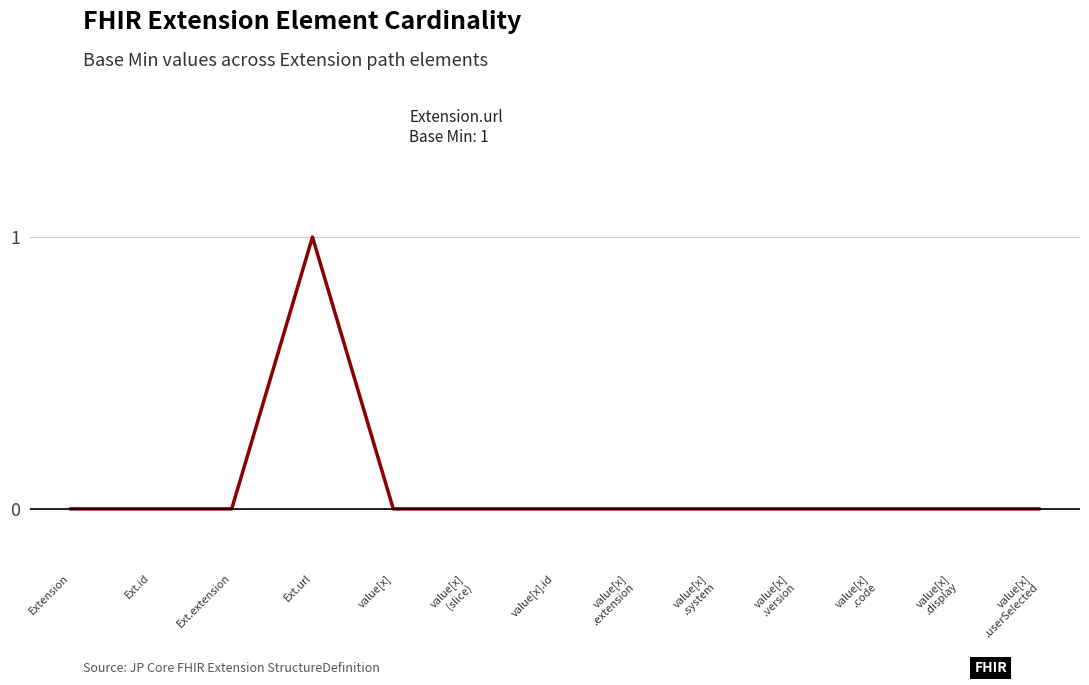

What position from the right is value[x]?

9